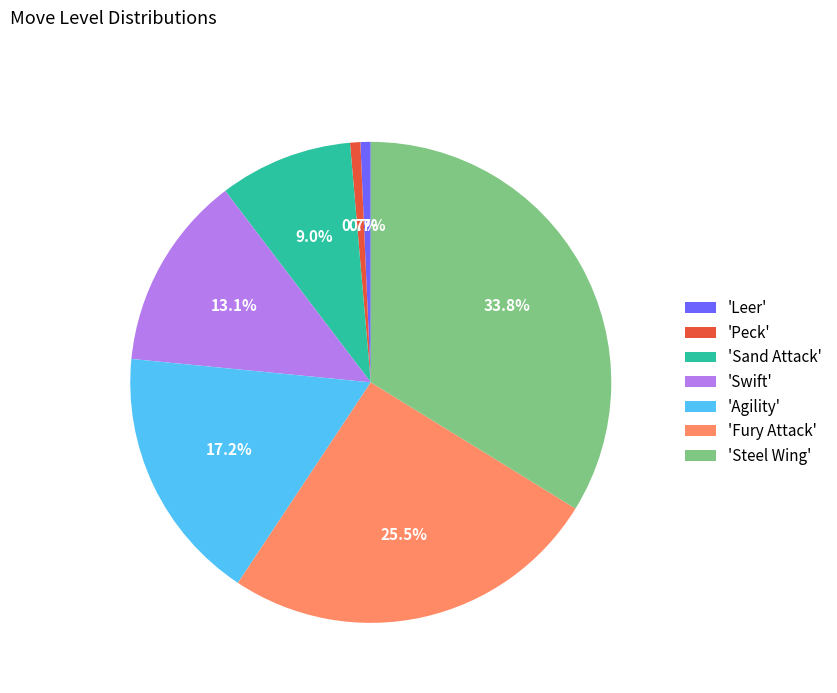

Which slice is the largest?

'Steel Wing'